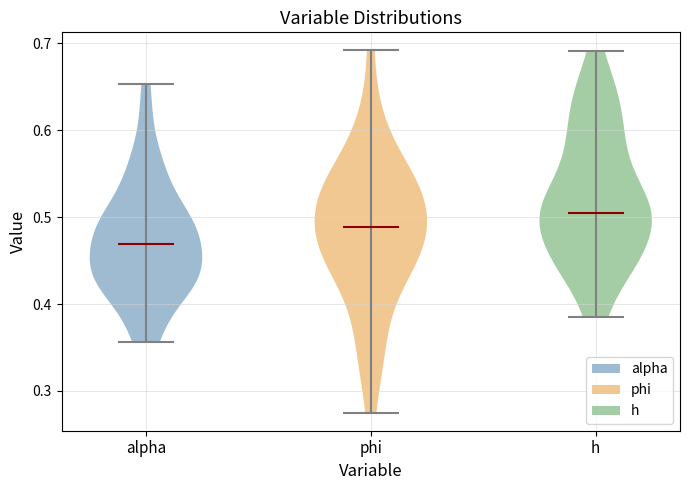

Reading left to right, read every violin against the y-axis: where its median line is, and the lowest and highest points it reaches. The values are not printed on the chart, so give them approximately, as read against the axis.

alpha: median line 0.47, lowest point 0.36, highest point 0.65
phi: median line 0.49, lowest point 0.28, highest point 0.69
h: median line 0.50, lowest point 0.38, highest point 0.69